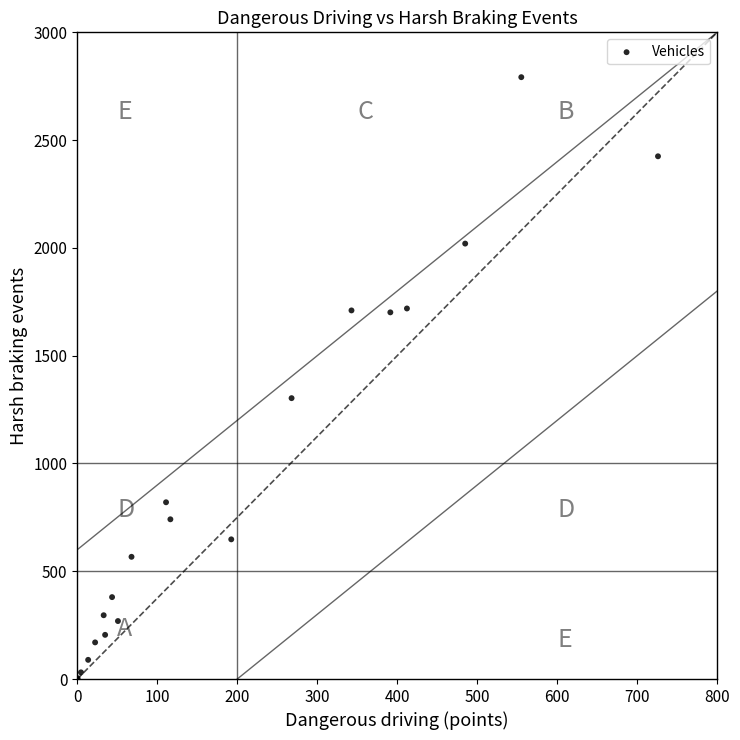

What Y value in the scatter plot is closest to 1396?

1303